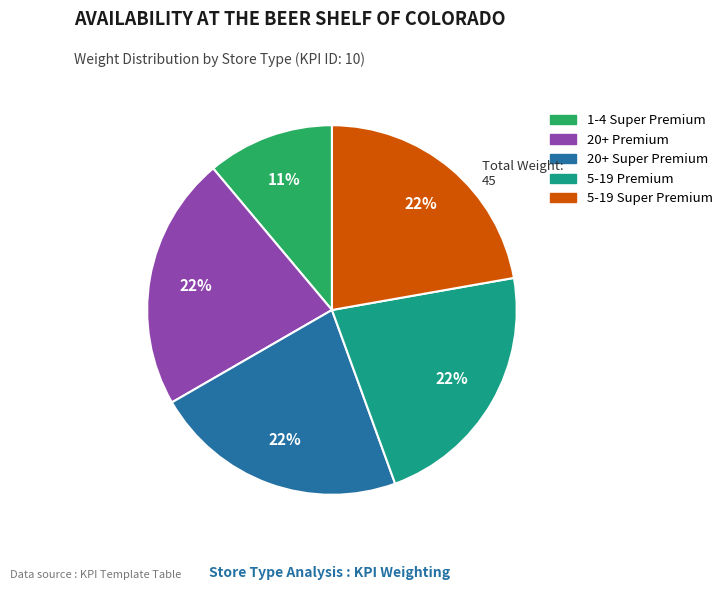

To the nearest percent, what is the combined percentage of 5-19 Super Premium and 20+ Premium?

44%